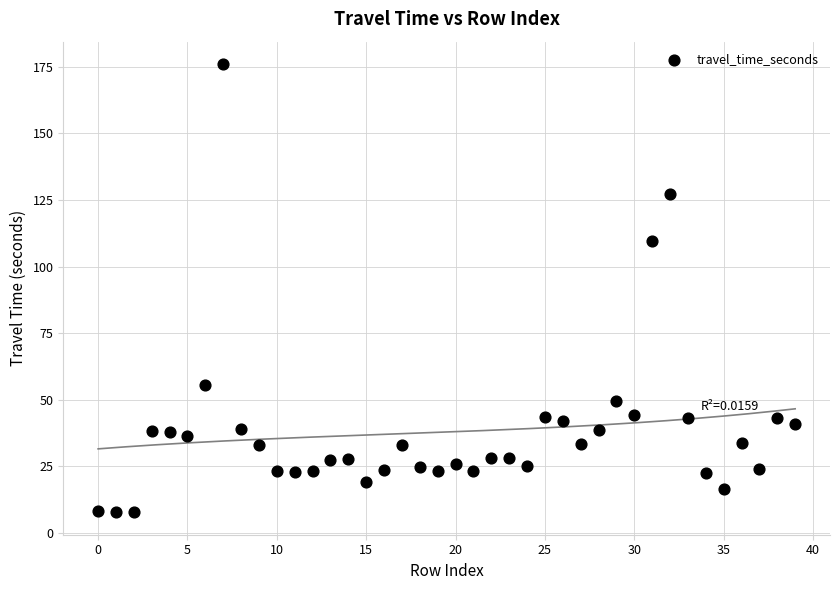

What is the range of Y values (max minus min)?

168.2